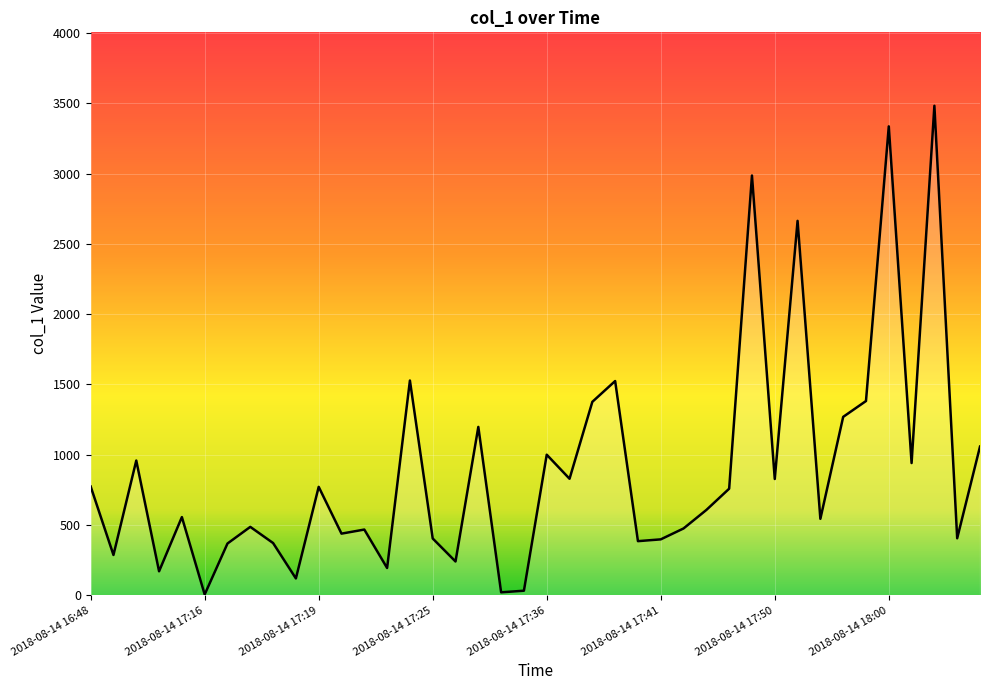

What is the difference between the maximum and minimum values?

3475.6